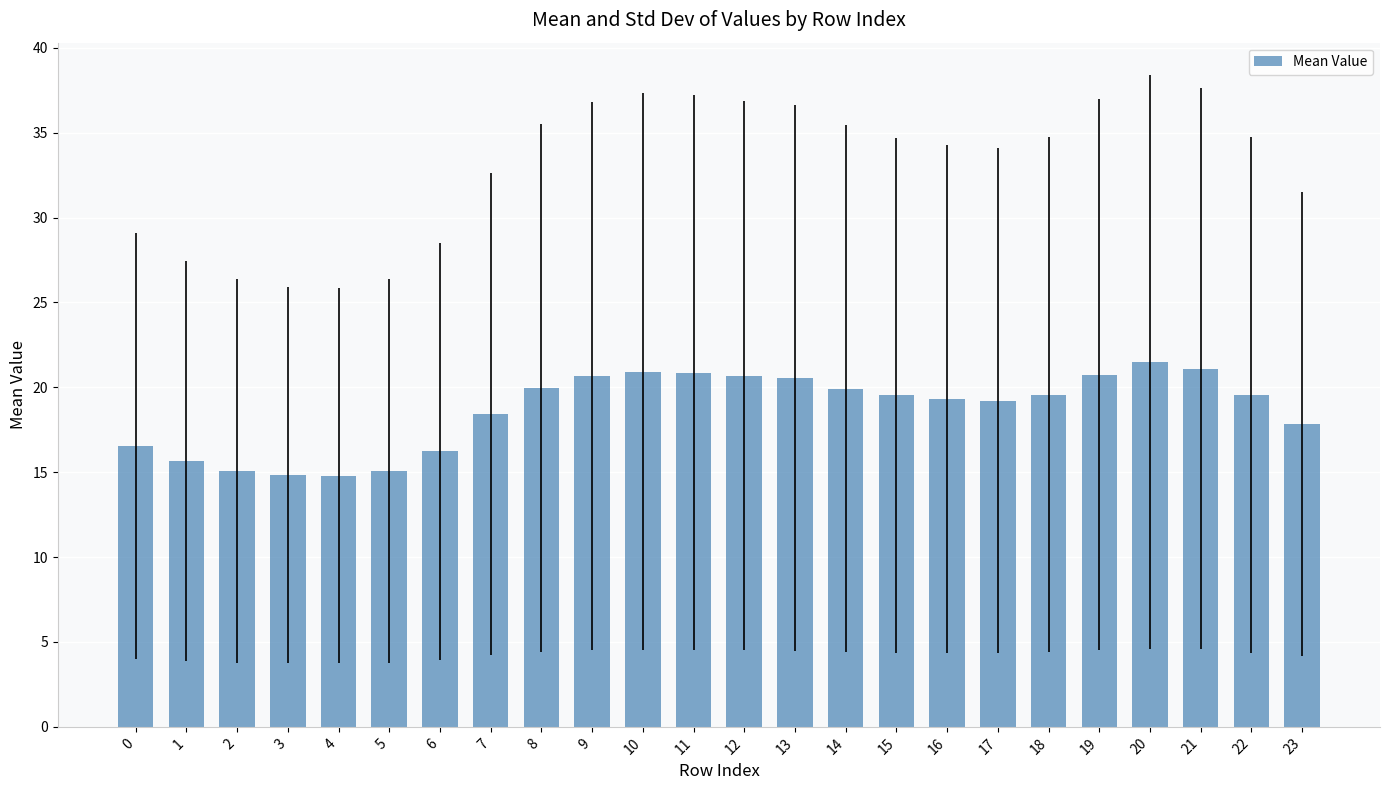

What is the difference between the values at 13 and 8?

0.6